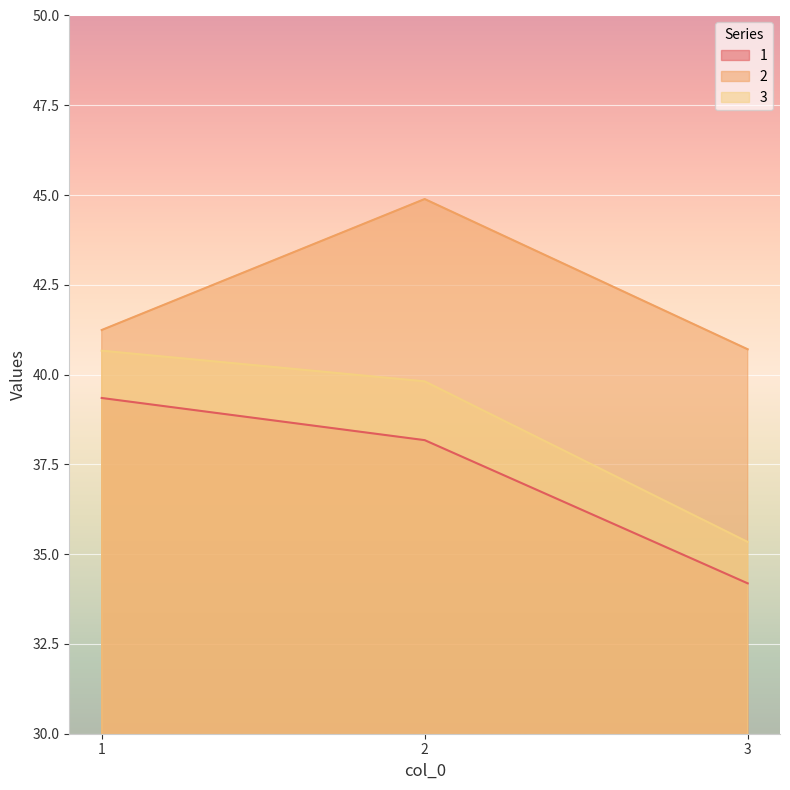

How many lines are shown in the chart?

3